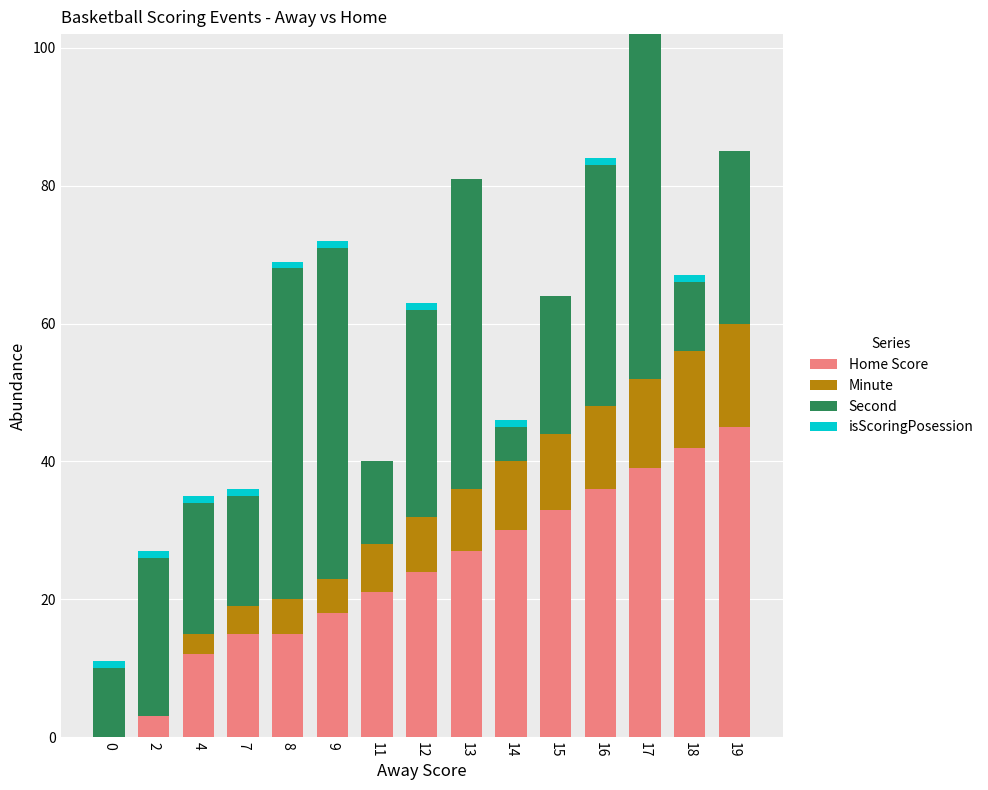

The Home Score series shows 21 at 4. True or false?

False